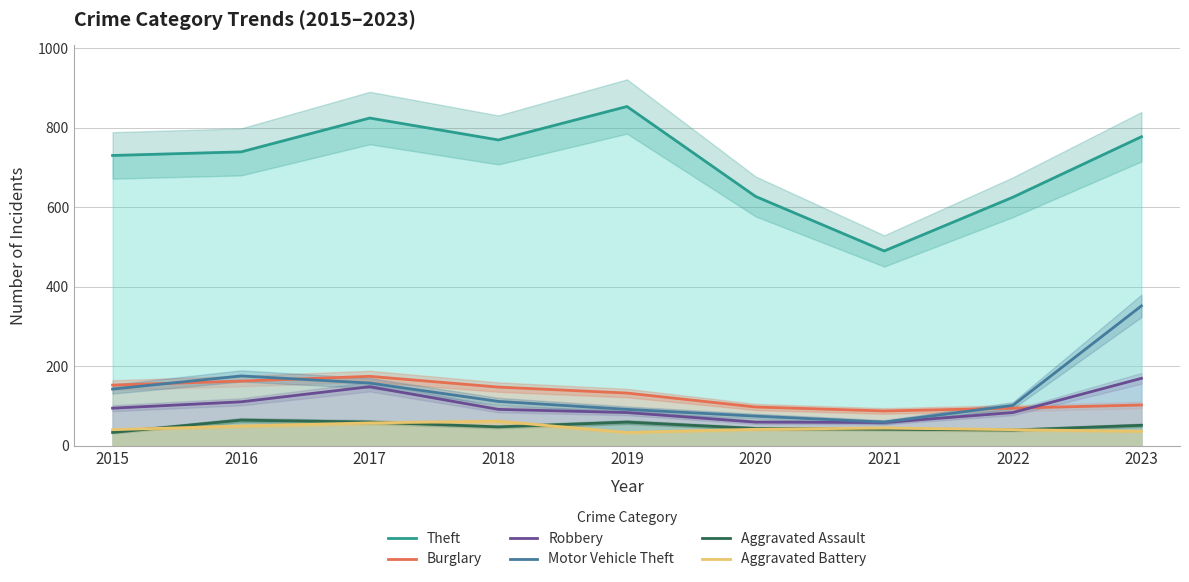

What is the value of the Robbery point at the 2nd from the left?

111